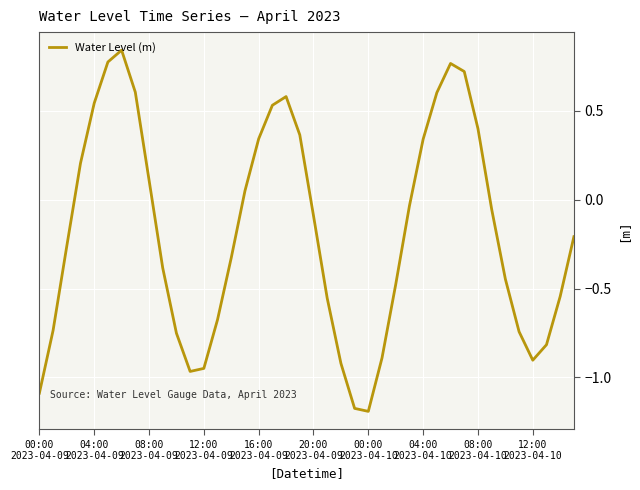

Where is the data nearest to the value 0?

27